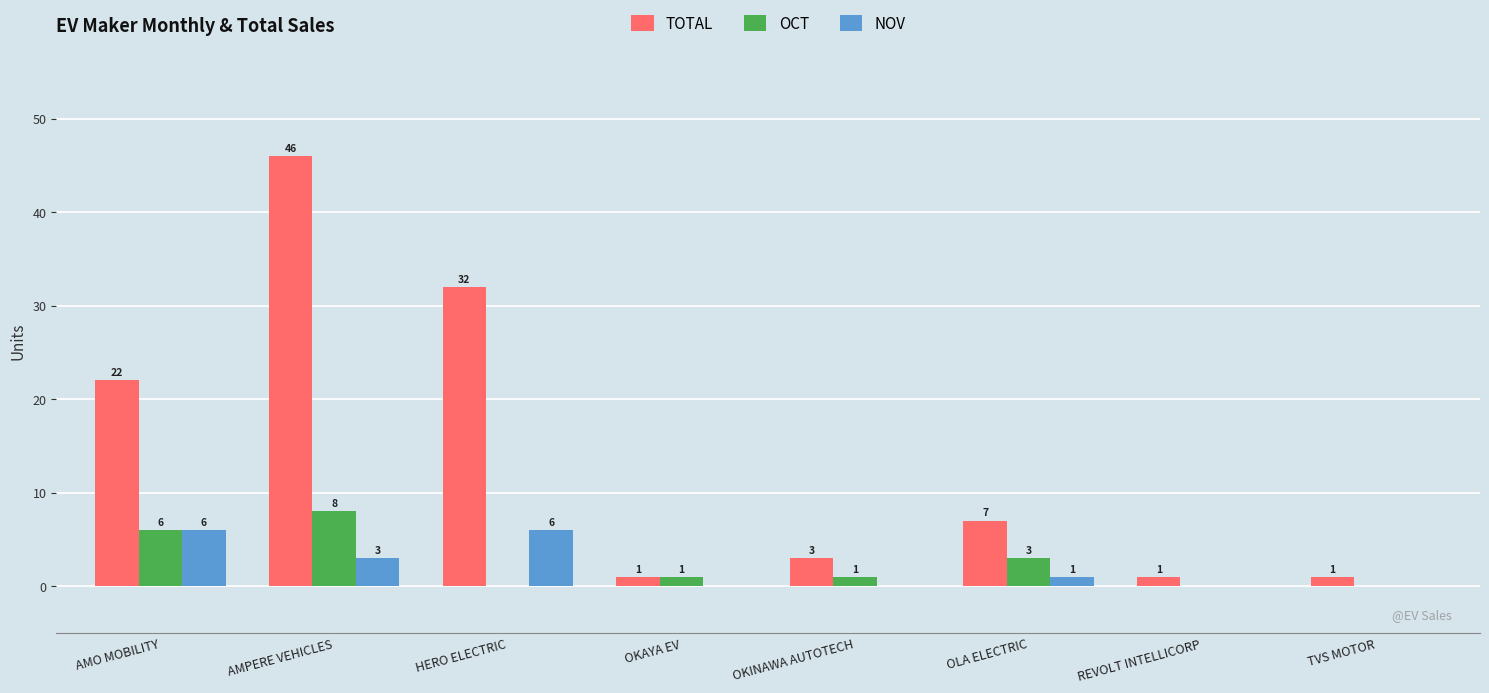

The NOV series shows 3 at OKINAWA AUTOTECH. True or false?

False